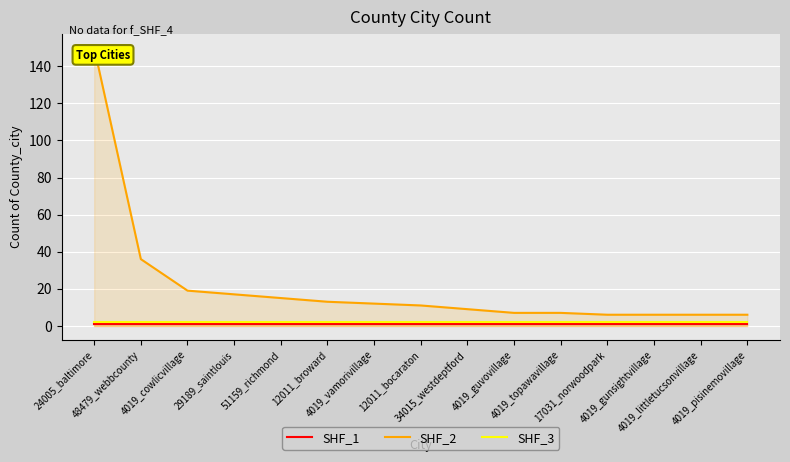

True or false: SHF_1 and SHF_3 intersect in this chart.

False